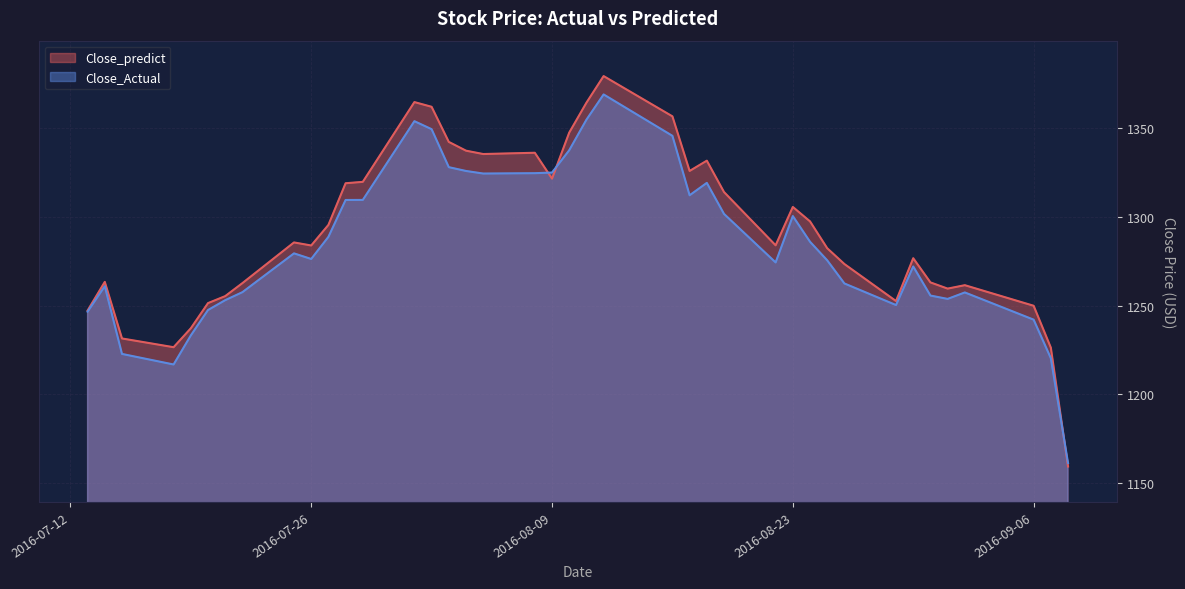

How many interior local valleys does the Close_predict series have?

8